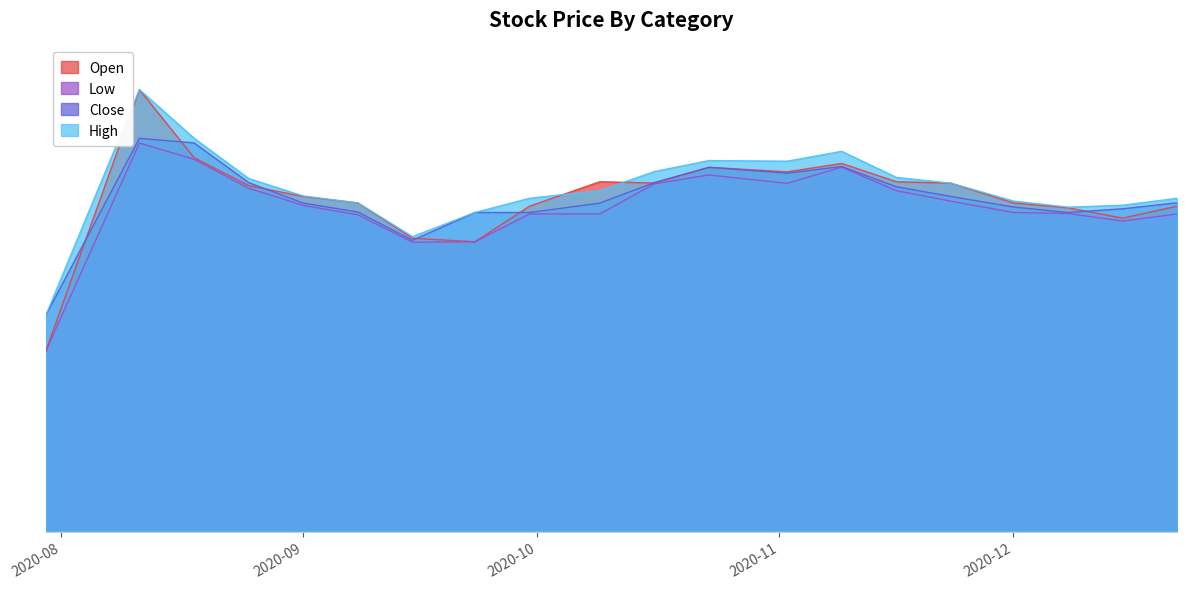

Which label corresponds to the smallest value in the chart?

2020-07-30